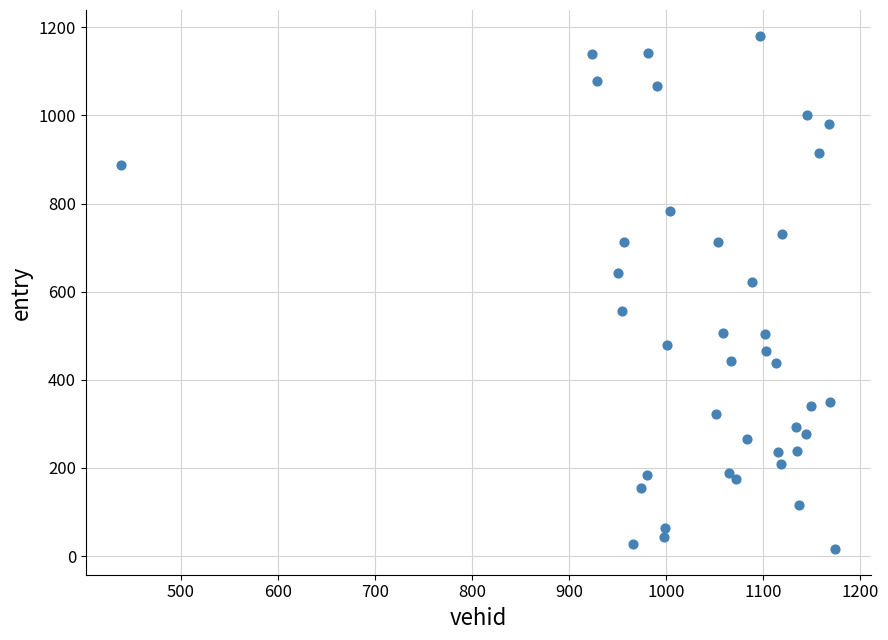

What is the range of Y values (max minus min)?

1165